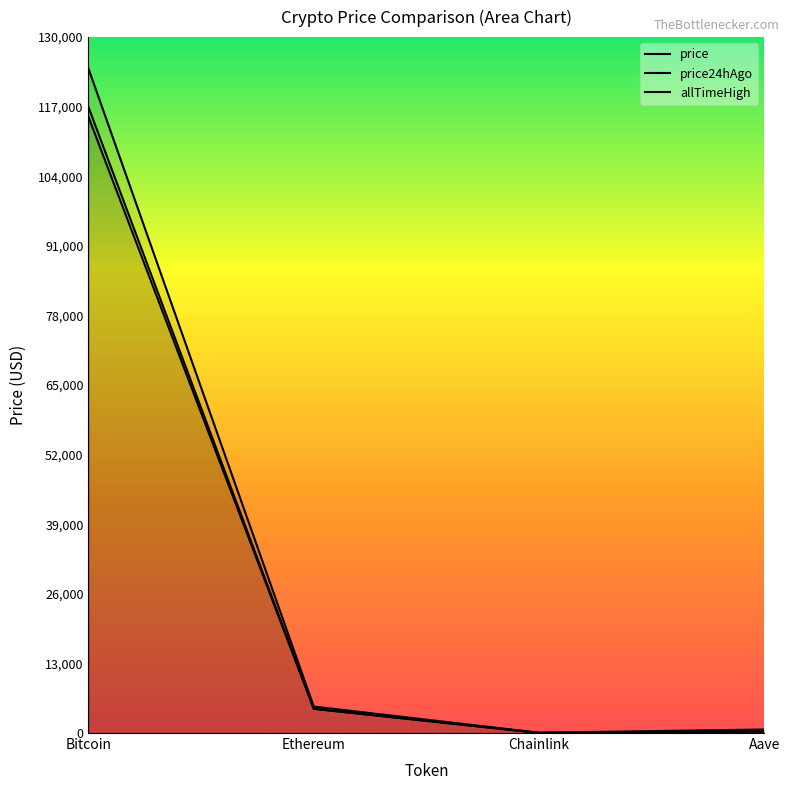

Reading left to right, transcribe all the data shown in this chart.

price: 116916.0	4537.7	23.6	300.3
price24hAgo: 115089.0	4521.2	23.5	297.3
allTimeHigh: 124128.0	4946.1	52.7	661.7